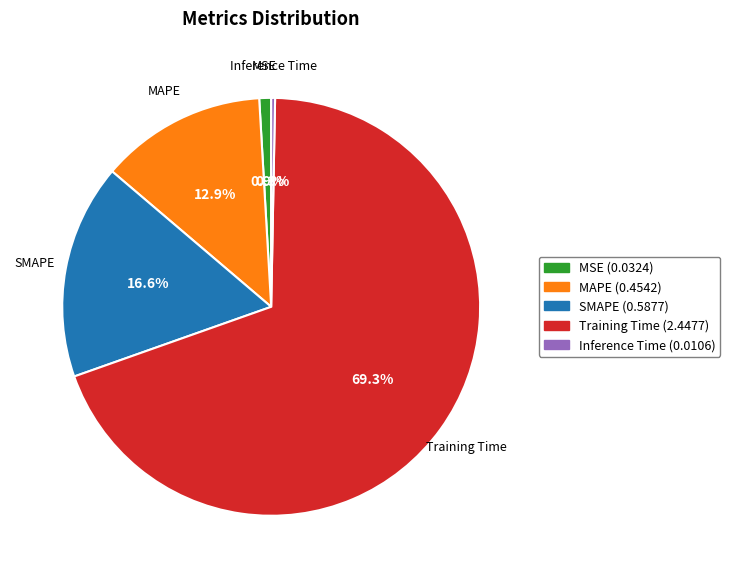

Which slice is the largest?

Training Time